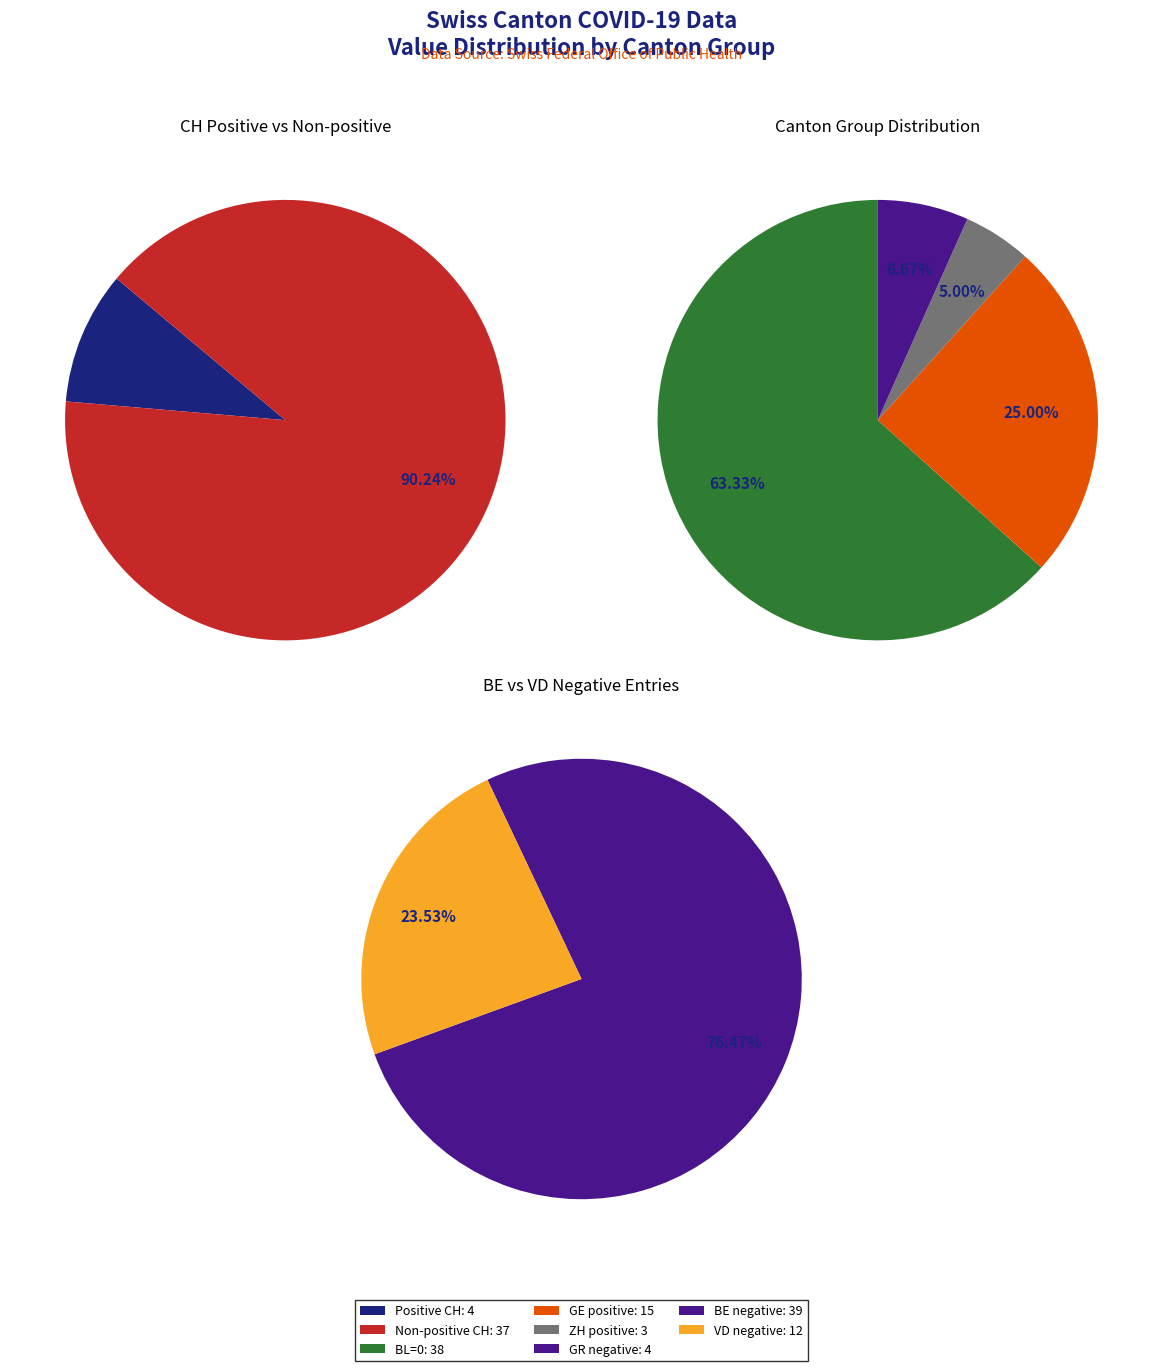

Is GR the majority of the pie?

No